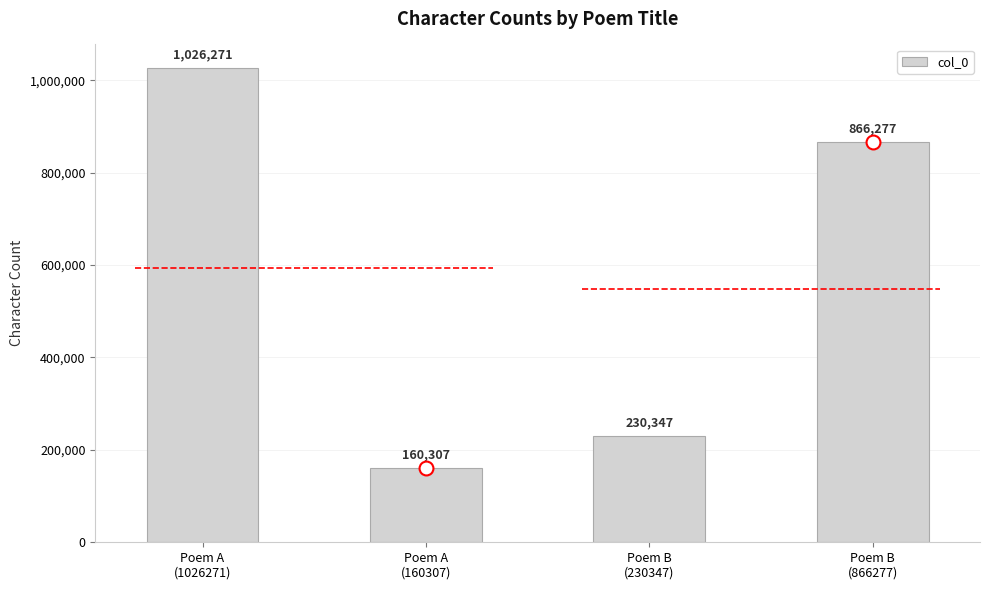

What is the difference between the maximum and second lowest values?

795924